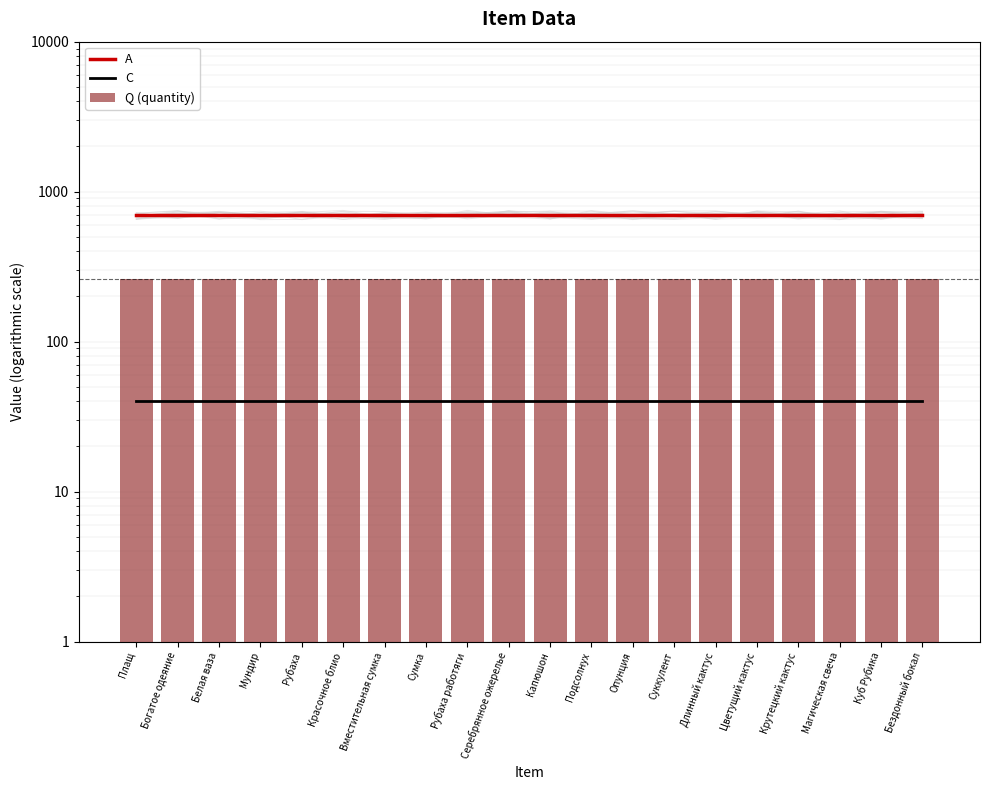

At which category is the sum across all series the highest?

Плащ